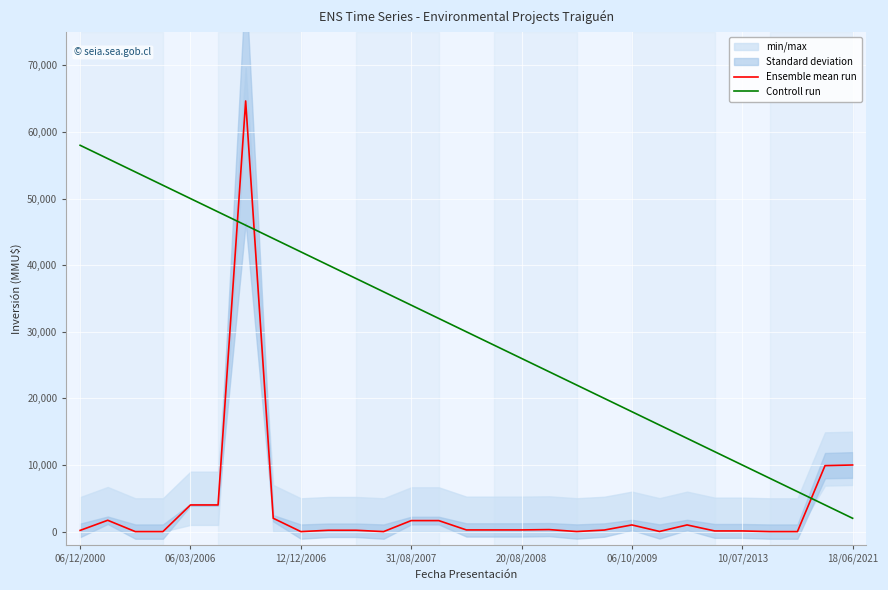

How many intersections are there between Ensemble mean run and Controll run?

3